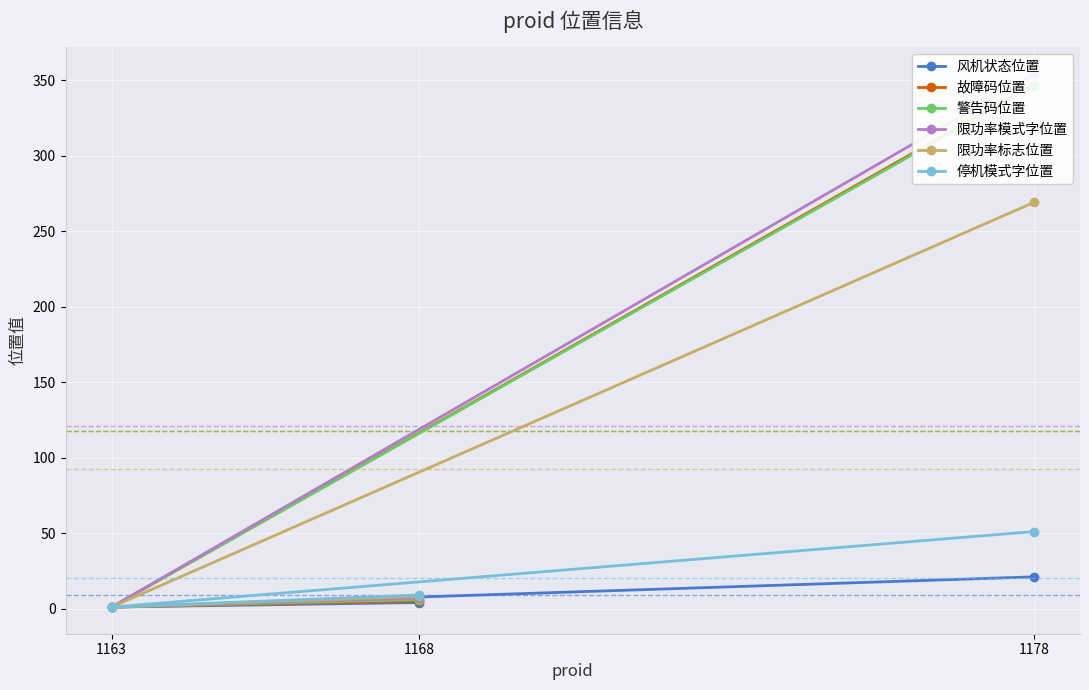

True or false: 停机模式字位置 has a value of 9 at 1168.

True